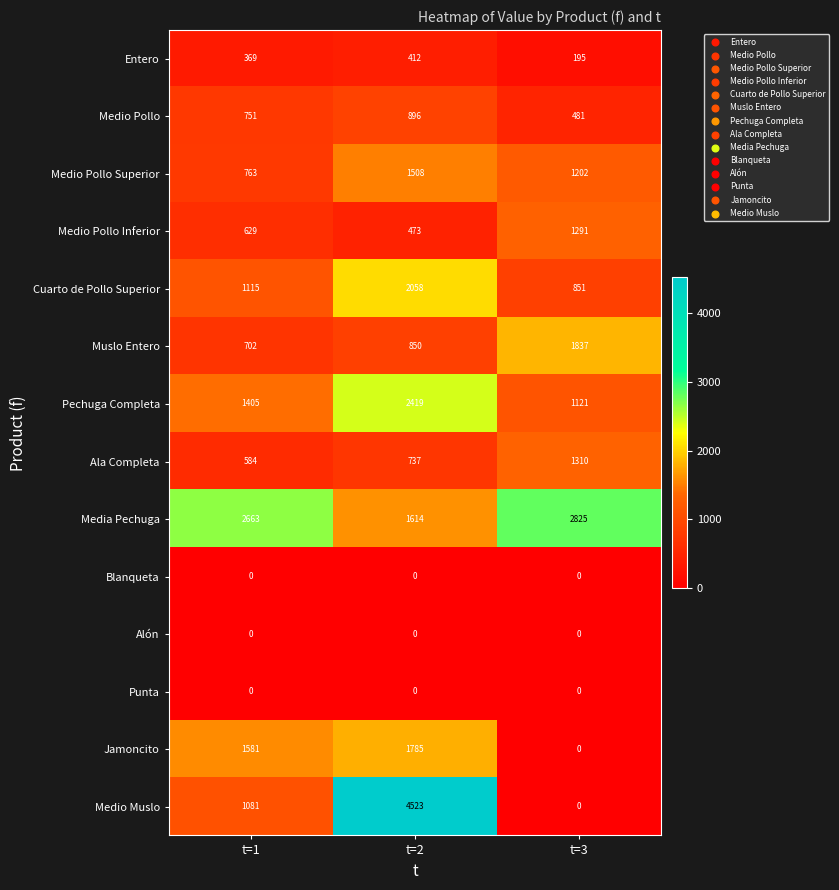

How many series are shown in this chart?

14